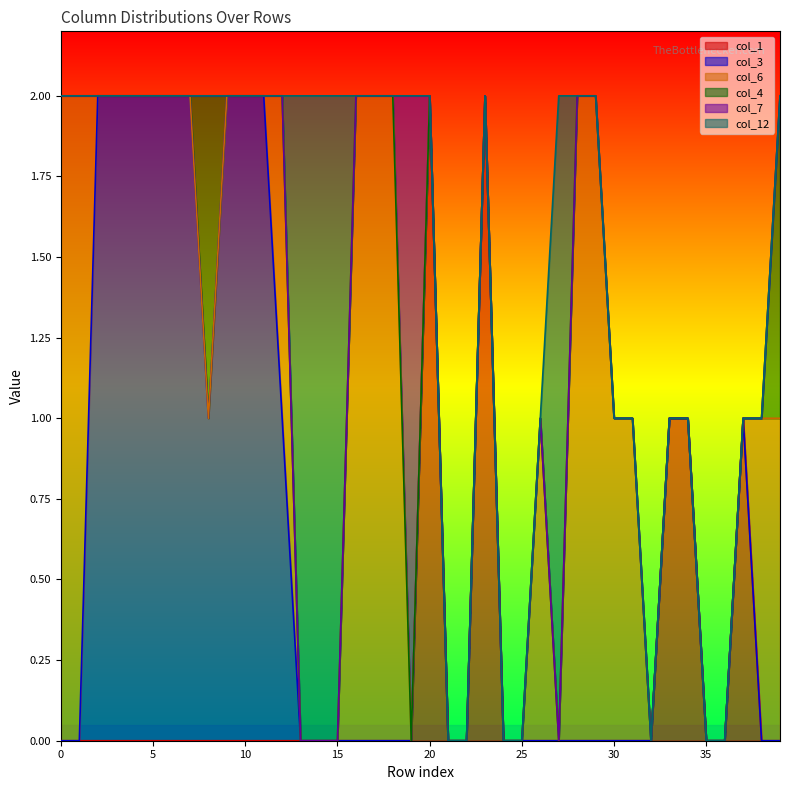

Which category has the highest value across all series?

20